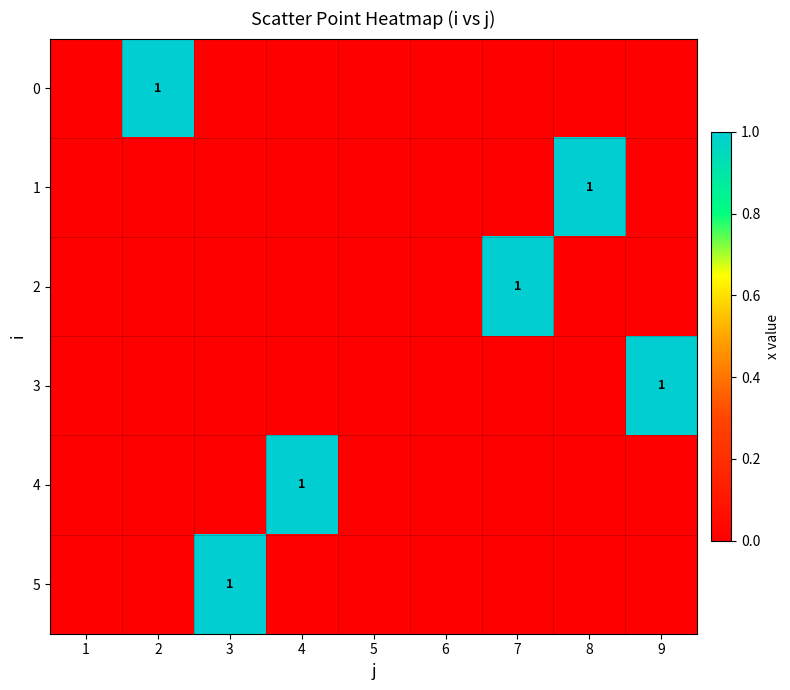

True or false: 2 has a value of 0 at 7.

False